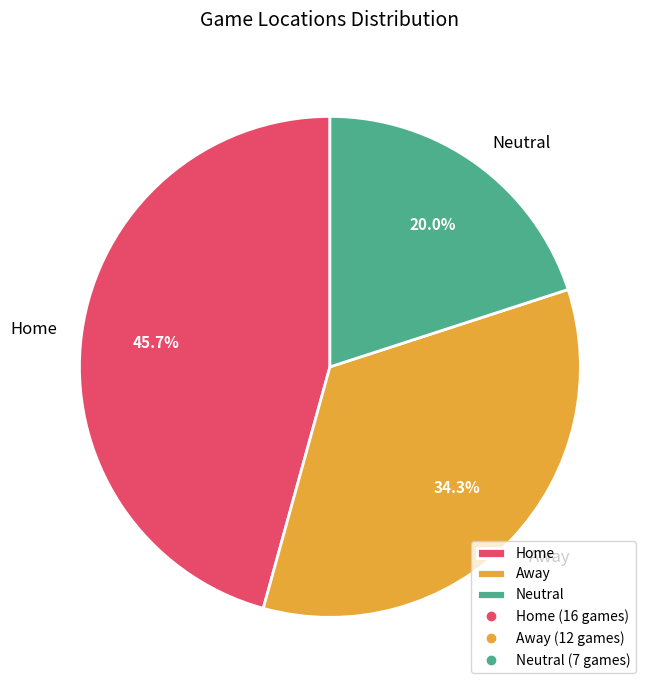

The Home slice represents 46% of the pie. True or false?

True